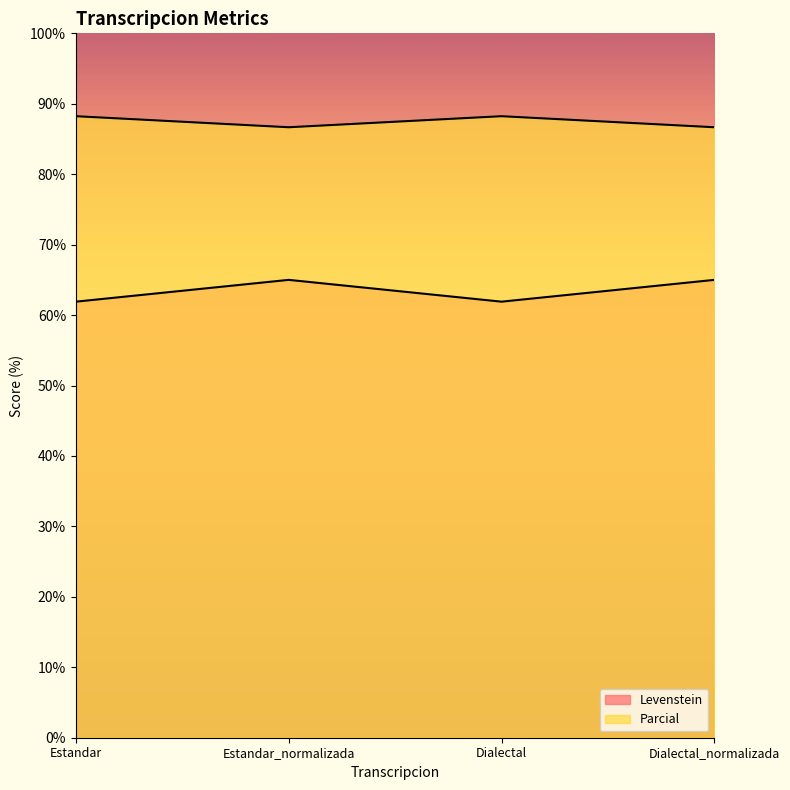

Does the chart display data point markers on the line(s)?

No